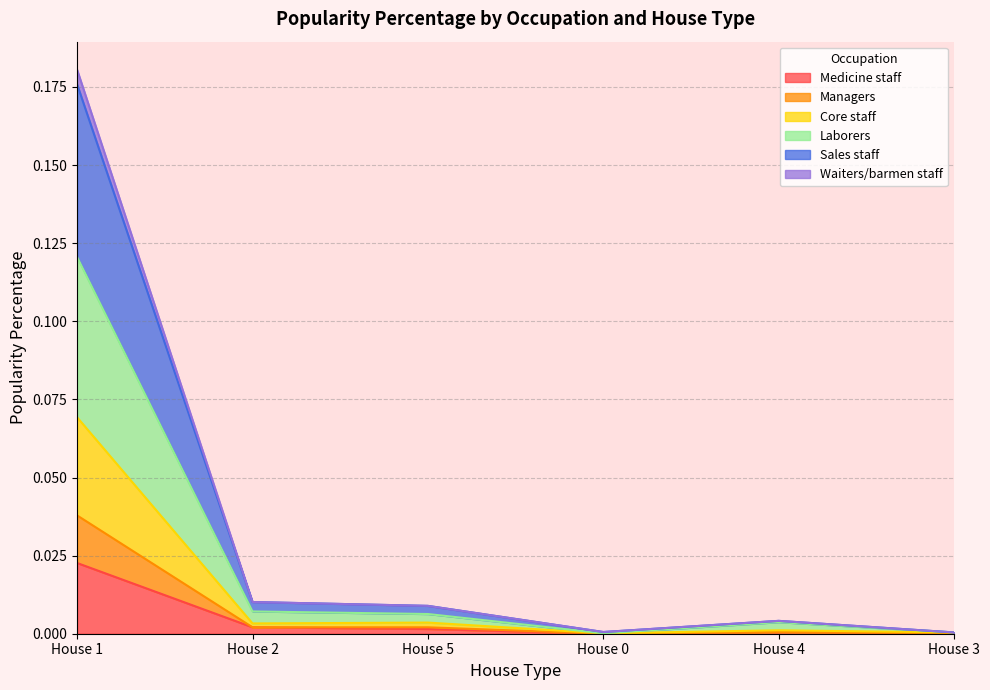

Does the chart have visible grid lines?

Yes